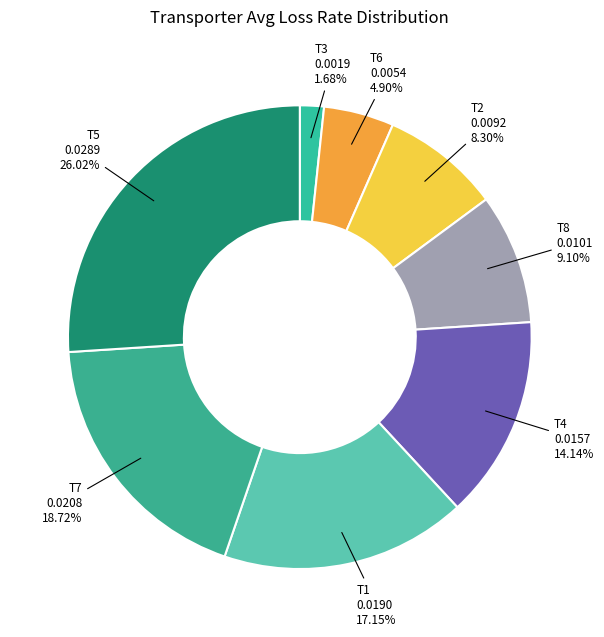

The T6 slice represents 5% of the pie. True or false?

True